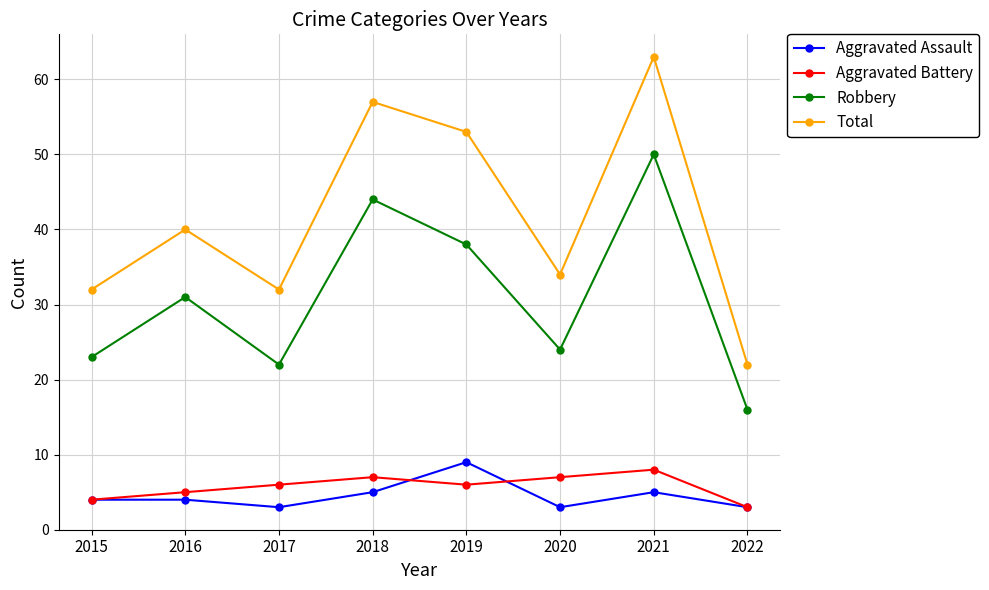

True or false: Total and Robbery cross at least once.

False